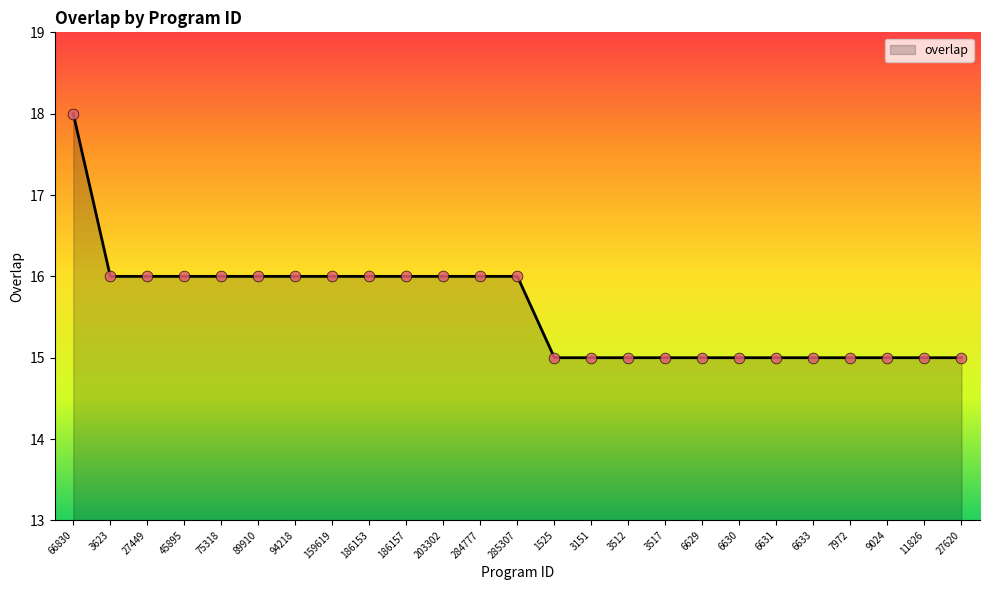

What is the ratio of the value at 9024 to the value at 94218?

0.9